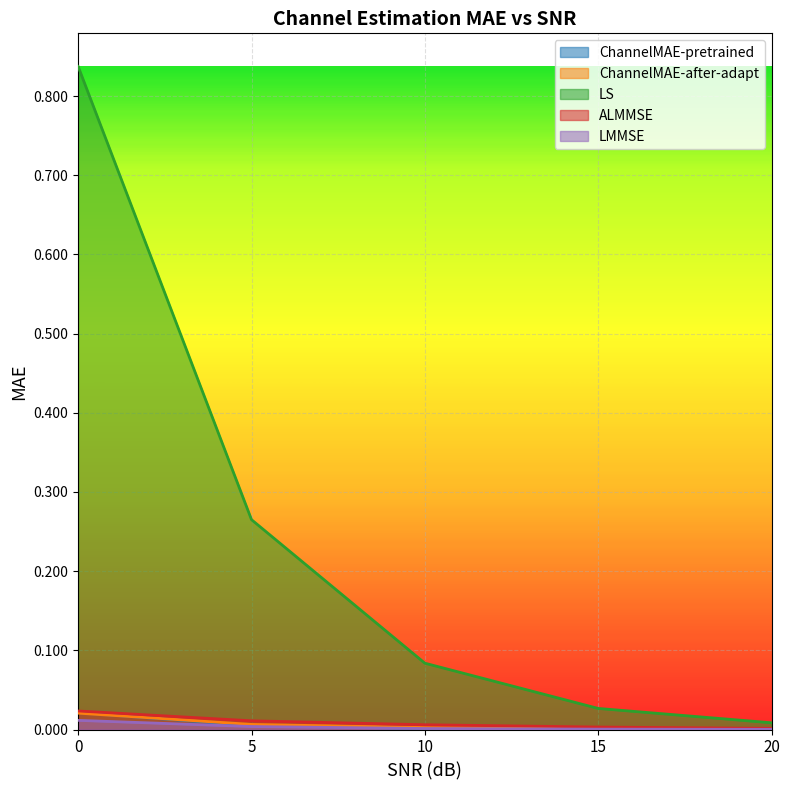

Is it true that LMMSE equals 0.0 at 10?

True